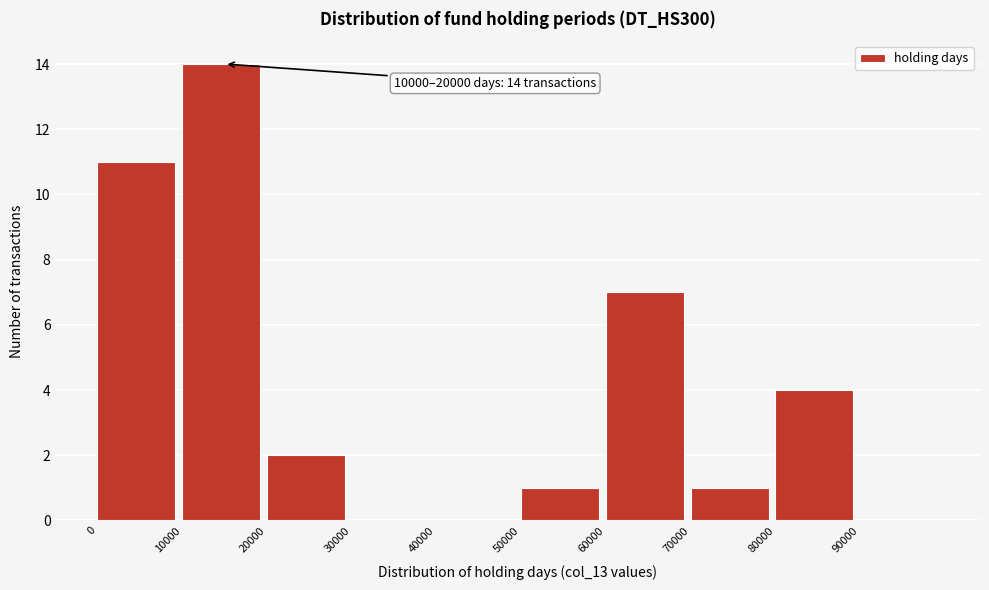

Which range on the x-axis has the tallest bar?

10000 to 20000